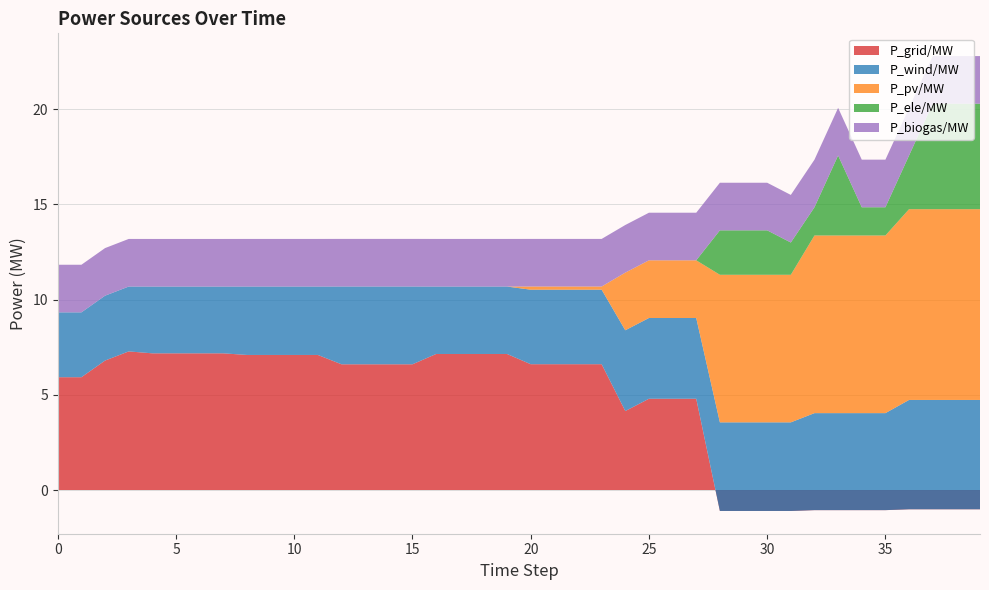

Reading left to right, transcribe all the data shown in this chart.

P_grid/MW: 0=5.9	1=5.9	2=6.8	3=7.3	4=7.2	5=7.2	6=7.2	7=7.2	8=7.1	9=7.1	10=7.1	11=7.1	12=6.6	13=6.6	14=6.6	15=6.6	16=7.1	17=7.1	18=7.1	19=7.1	20=6.6	21=6.6	22=6.6	23=6.6	24=4.1	25=4.8	26=4.8	27=4.8	28=-1.1	29=-1.1	30=-1.1	31=-1.1	32=-1.1	33=-1.1	34=-1.1	35=-1.1	36=-1.0	37=-1.0	38=-1.0	39=-1.0
P_wind/MW: 0=3.4	1=3.4	2=3.4	3=3.4	4=3.5	5=3.5	6=3.5	7=3.5	8=3.6	9=3.6	10=3.6	11=3.6	12=4.1	13=4.1	14=4.1	15=4.1	16=3.5	17=3.5	18=3.5	19=3.5	20=3.9	21=3.9	22=3.9	23=3.9	24=4.2	25=4.2	26=4.2	27=4.2	28=4.7	29=4.7	30=4.7	31=4.7	32=5.1	33=5.1	34=5.1	35=5.1	36=5.7	37=5.7	38=5.7	39=5.7
P_pv/MW: 0=0.0	1=0.0	2=0.0	3=0.0	4=0.0	5=0.0	6=0.0	7=0.0	8=0.0	9=0.0	10=0.0	11=0.0	12=0.0	13=0.0	14=0.0	15=0.0	16=0.0	17=0.0	18=0.0	19=0.0	20=0.2	21=0.2	22=0.2	23=0.2	24=3.0	25=3.0	26=3.0	27=3.0	28=7.7	29=7.7	30=7.7	31=7.7	32=9.3	33=9.3	34=9.3	35=9.3	36=10.0	37=10.0	38=10.0	39=10.0
P_ele/MW: 0=0.0	1=0.0	2=0.0	3=0.0	4=0.0	5=0.0	6=0.0	7=0.0	8=0.0	9=0.0	10=0.0	11=0.0	12=0.0	13=0.0	14=0.0	15=0.0	16=0.0	17=0.0	18=0.0	19=0.0	20=0.0	21=0.0	22=0.0	23=0.0	24=0.0	25=0.0	26=0.0	27=0.0	28=2.3	29=2.3	30=2.3	31=1.7	32=1.5	33=4.2	34=1.5	35=1.5	36=2.8	37=5.5	38=5.5	39=5.5
P_biogas/MW: 0=2.5	1=2.5	2=2.5	3=2.5	4=2.5	5=2.5	6=2.5	7=2.5	8=2.5	9=2.5	10=2.5	11=2.5	12=2.5	13=2.5	14=2.5	15=2.5	16=2.5	17=2.5	18=2.5	19=2.5	20=2.5	21=2.5	22=2.5	23=2.5	24=2.5	25=2.5	26=2.5	27=2.5	28=2.5	29=2.5	30=2.5	31=2.5	32=2.5	33=2.5	34=2.5	35=2.5	36=2.5	37=2.5	38=2.5	39=2.5